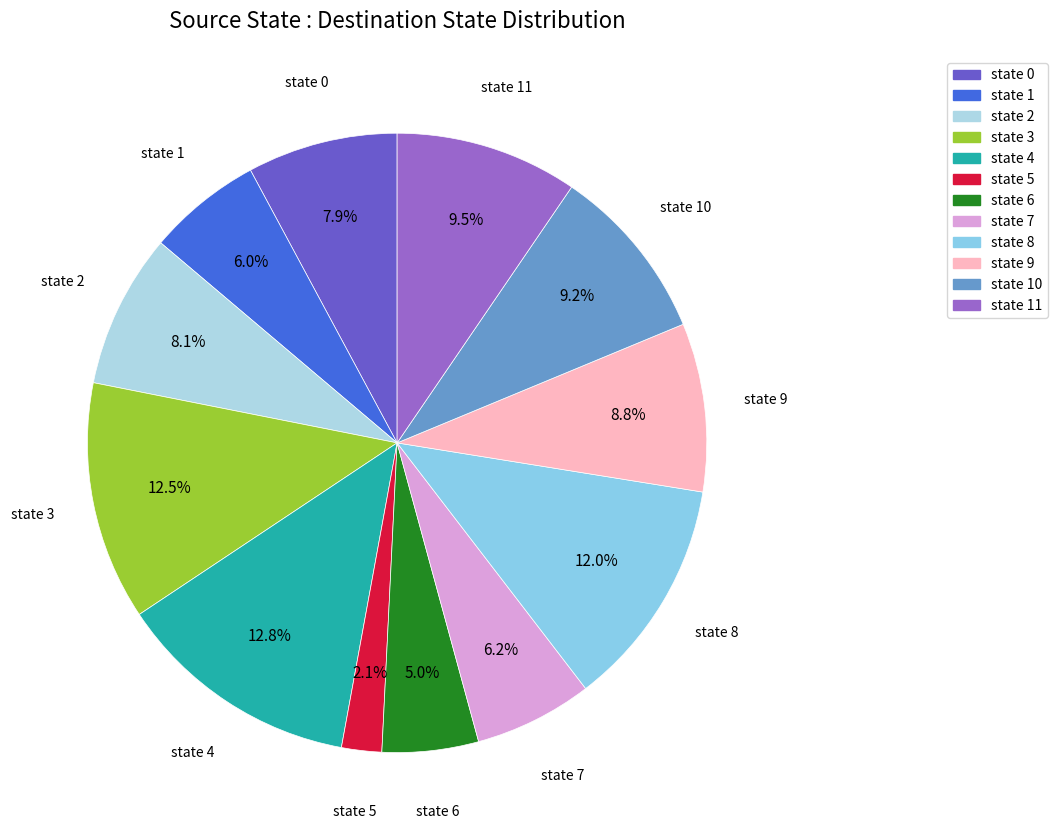

What is the ratio of the value at state 10 to the value at state 5?

4.4